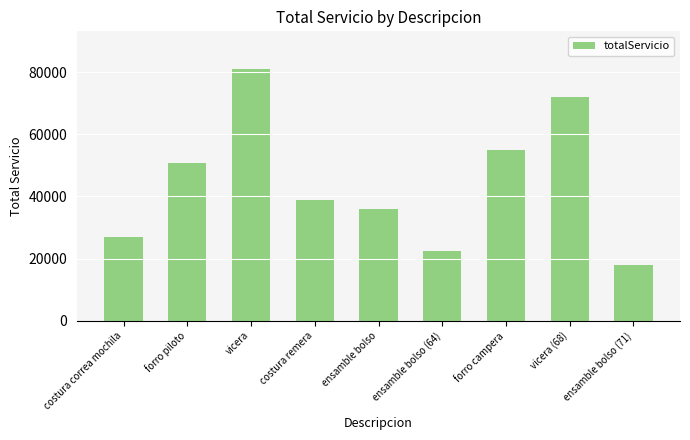

How many data points does each series have?

9